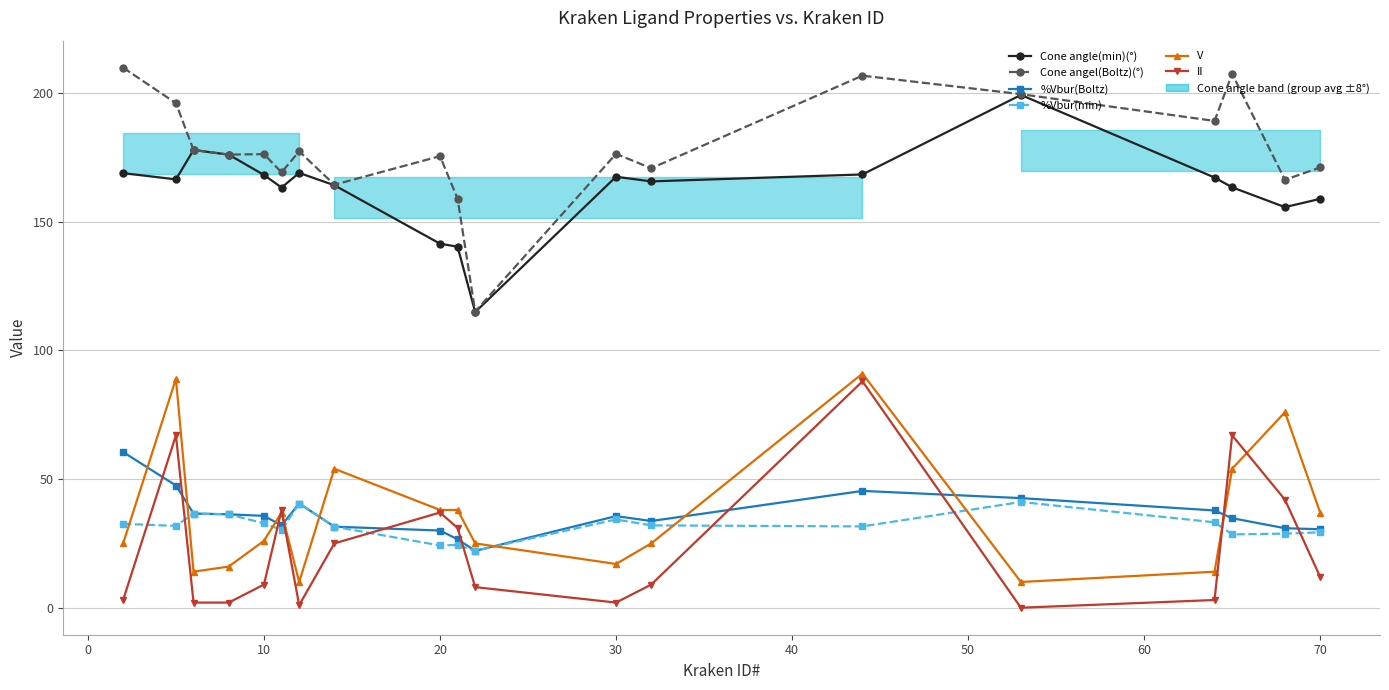

The %Vbur(min) series shows 13.9 at 70. True or false?

False